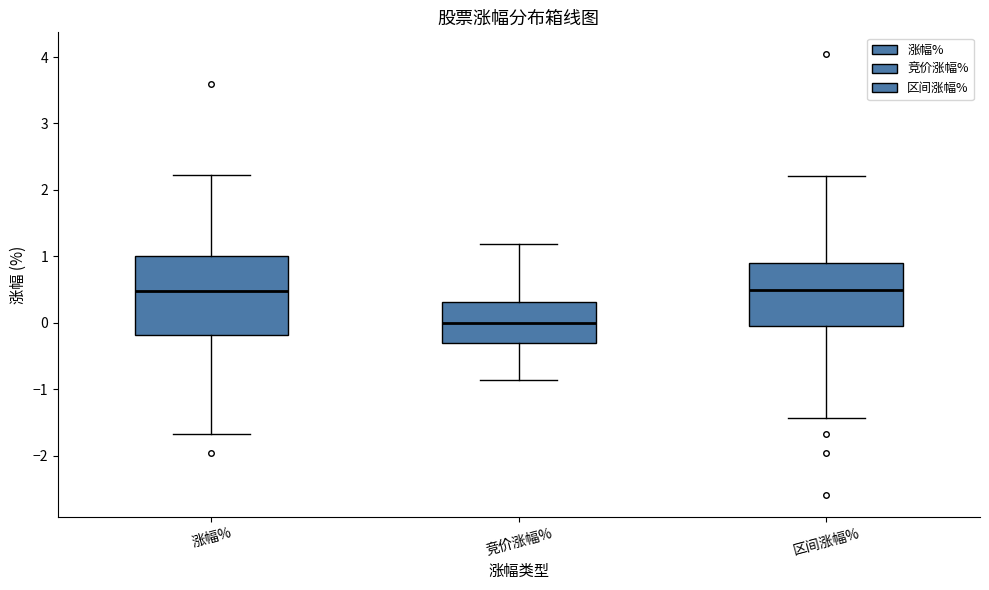

Where is the upper edge of the box for 竞价涨幅% on the y-axis? The values are not printed on the chart, so give them approximately, as read against the axis.

0.3